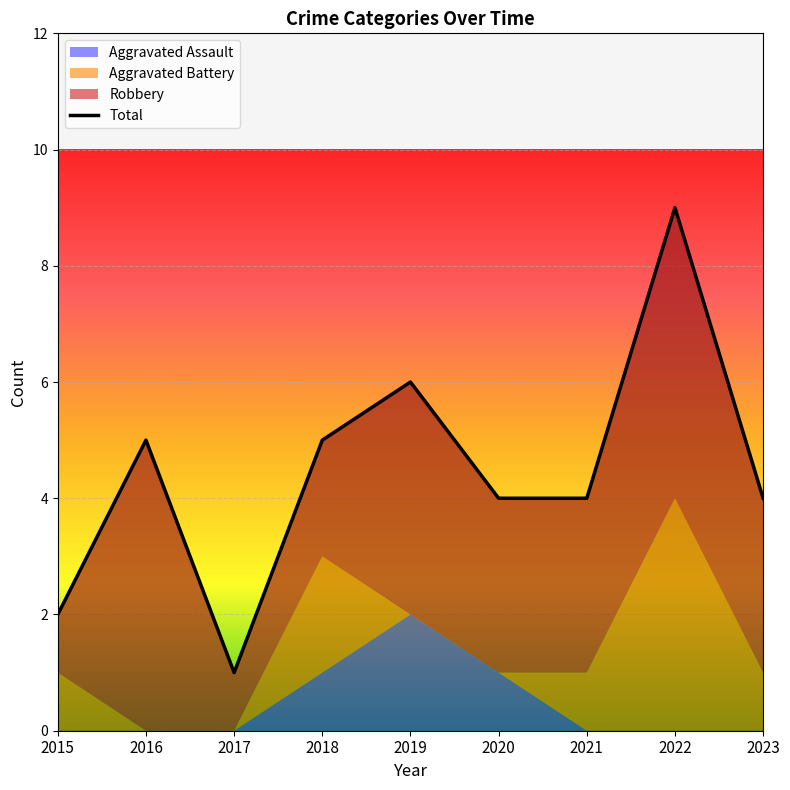

Where is the first local maximum for Aggravated Assault?

2019